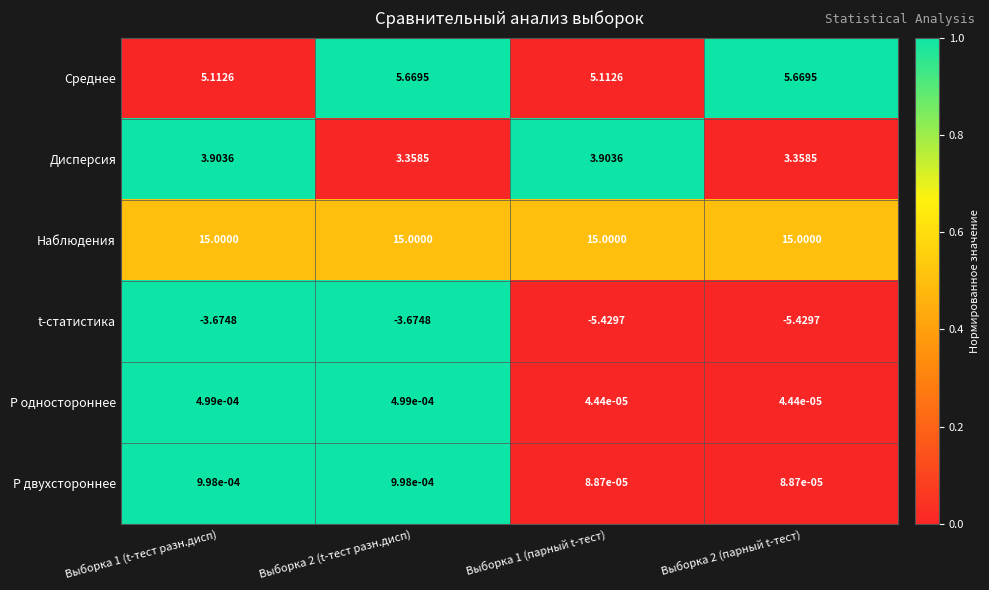

Which series changed the most between Выборка 2 (t-тест разн.дисп) and Выборка 2 (парный t-тест)?

t-статистика